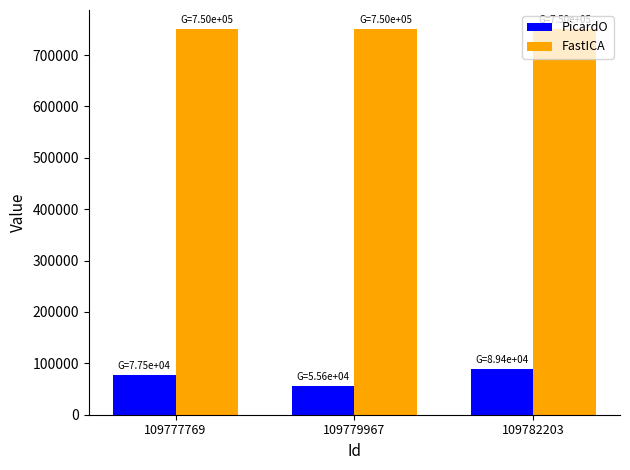

At 109779967, list the series in order from smallest to largest.

PicardO, FastICA